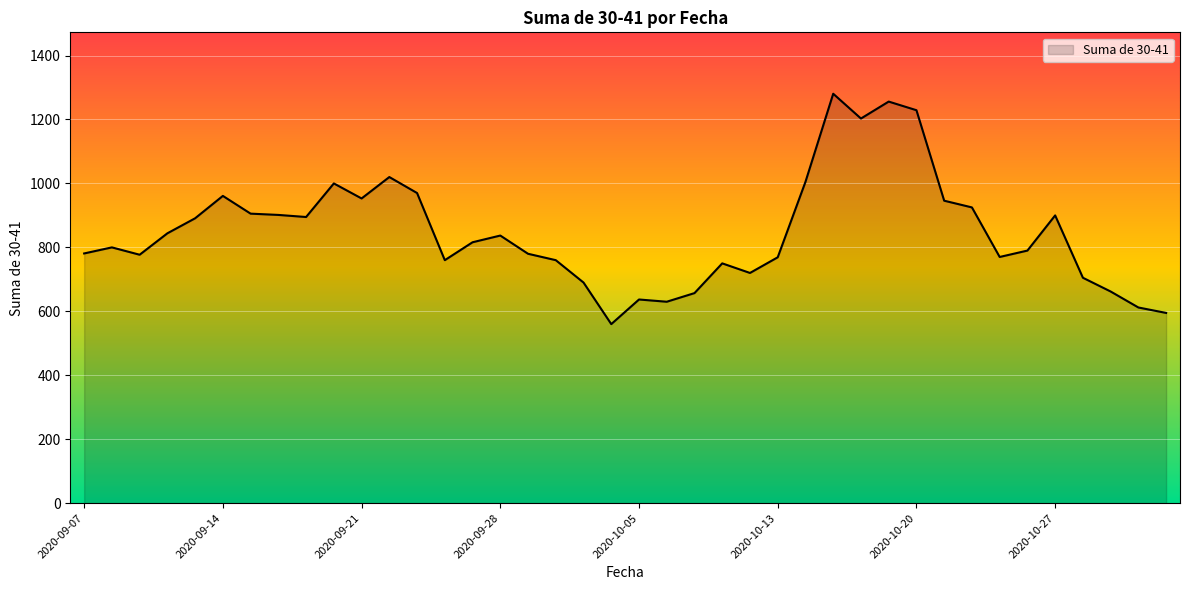

What is the difference between the maximum and minimum values?

720.5